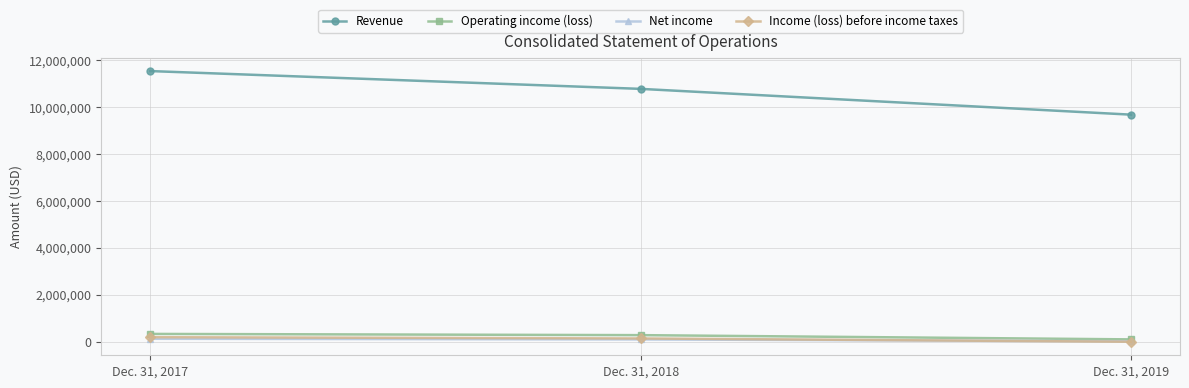

List the labels in order of Operating income (loss) value, smallest first.

Dec. 31, 2019, Dec. 31, 2018, Dec. 31, 2017